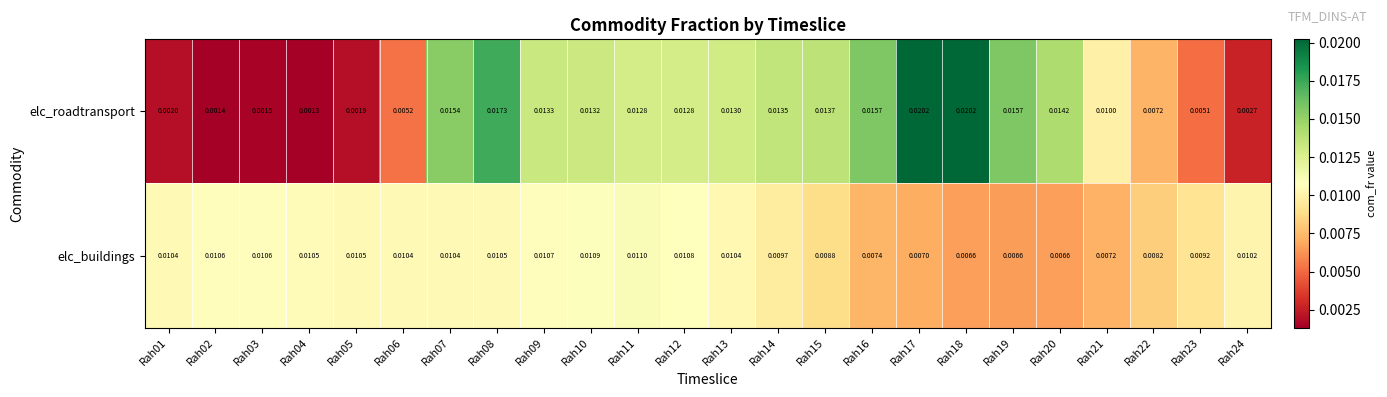

Rank the series at Rah05 from highest to lowest value.

elc_buildings, elc_roadtransport